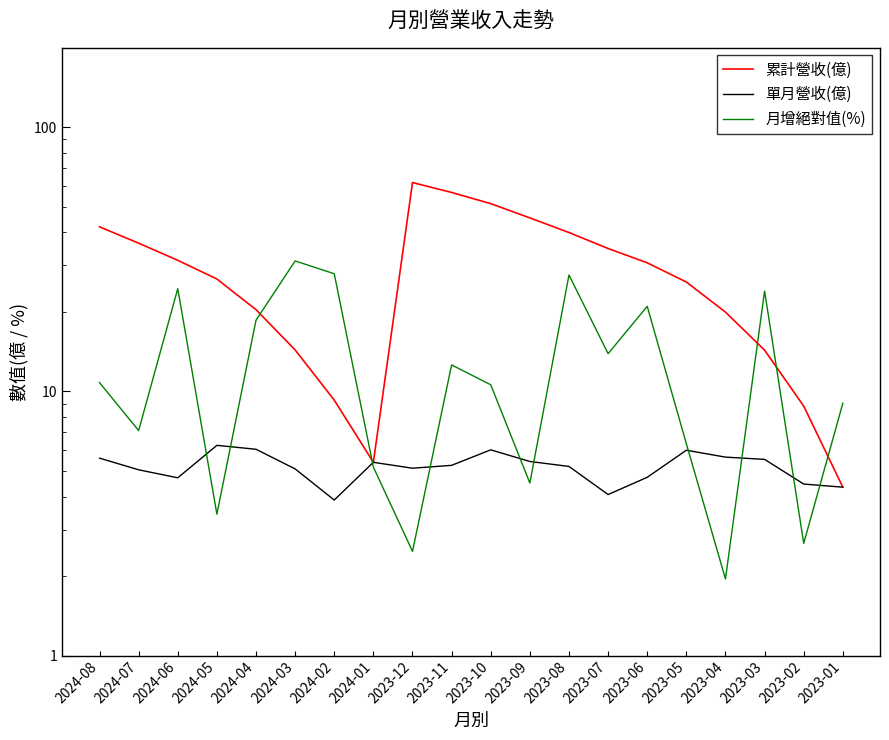

What is the spread (max minus min) of values at 2023-04?

18.0